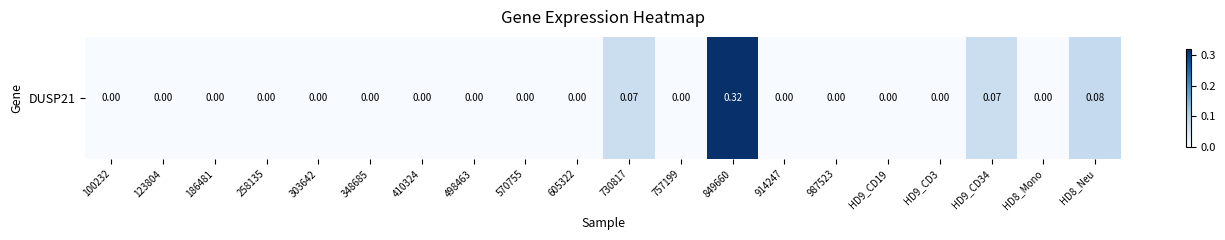

What is the sum of all values?

0.5